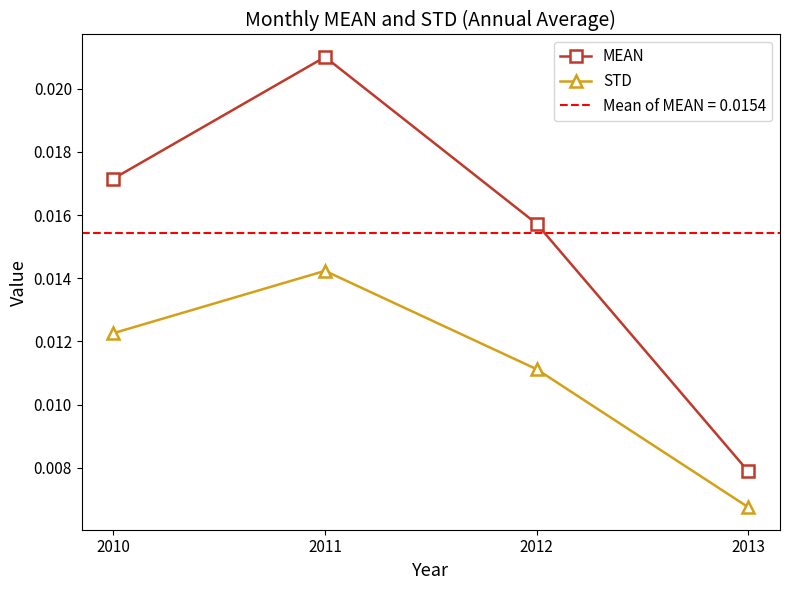

What are all the series names shown in the legend?

MEAN, STD